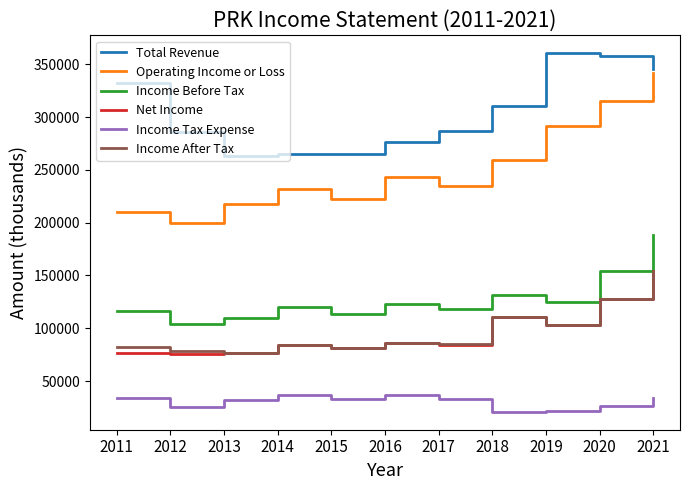

What is the approximate value of Income Tax Expense at 2017, to the nearest 50?

33000